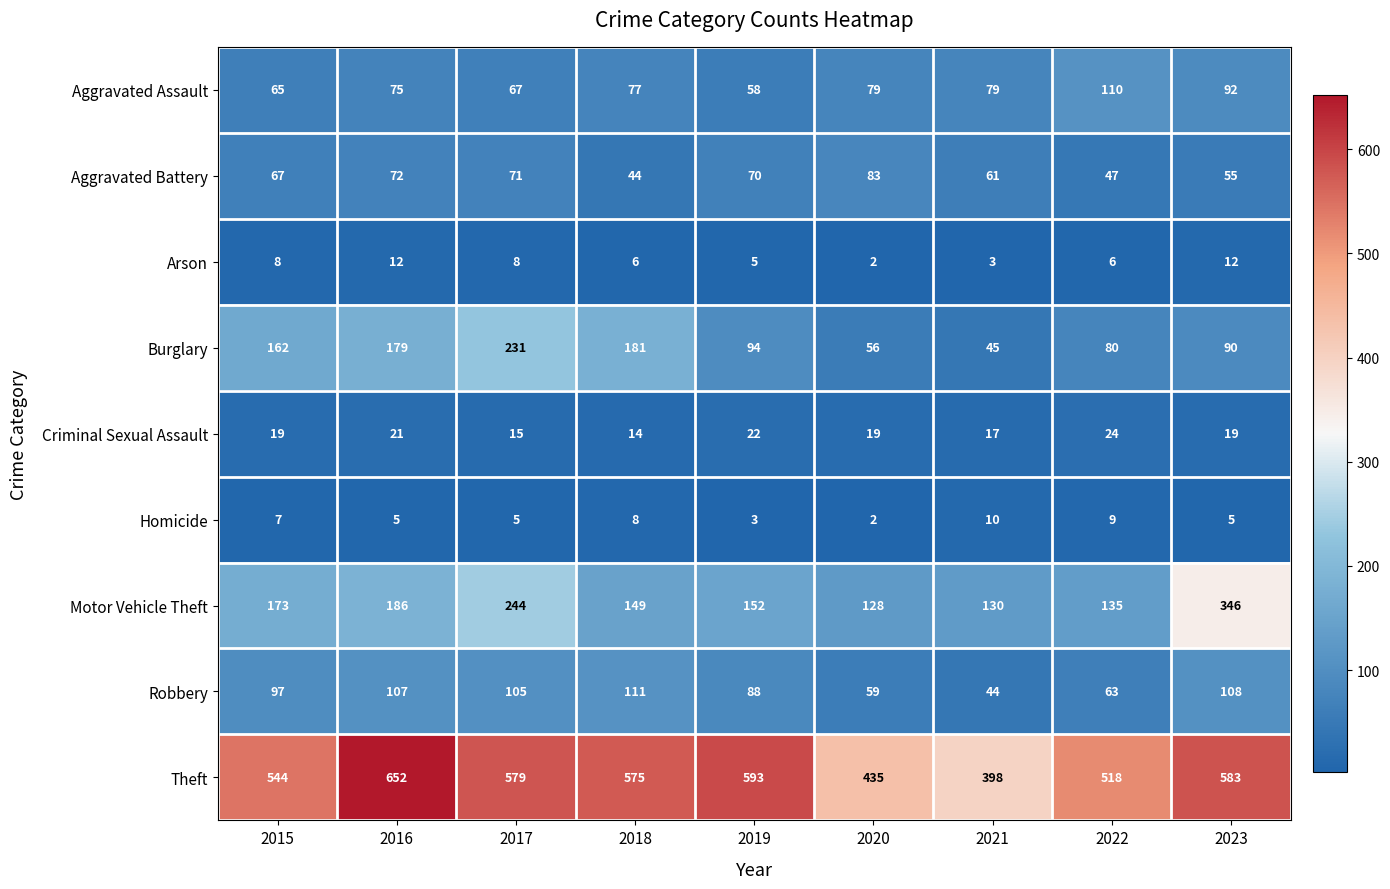

What is the difference between the highest and lowest values at 2017?

574